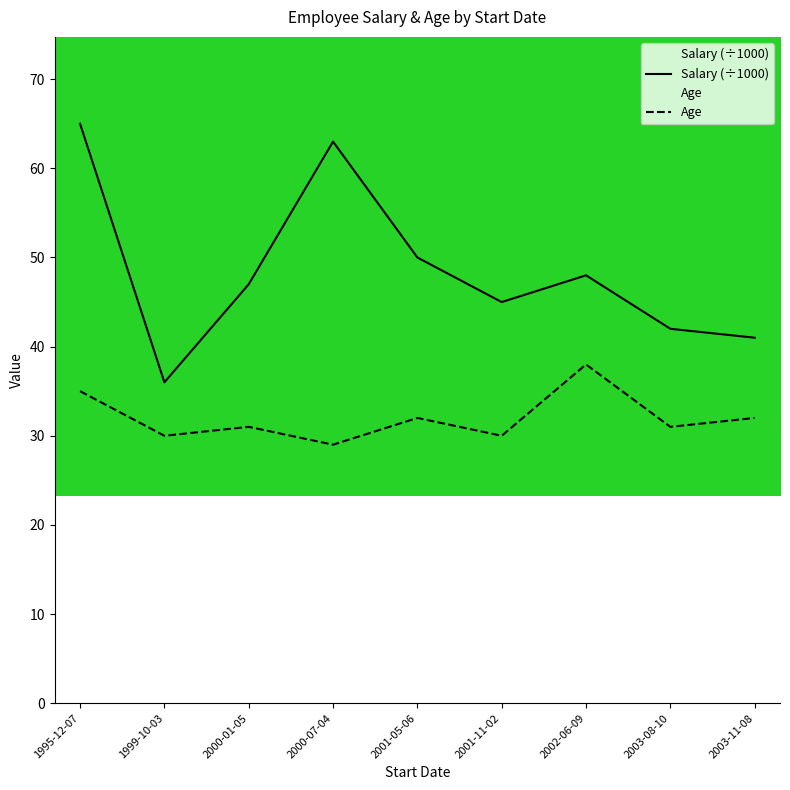

Reading right to left, what are all the values shown in this chart?

Salary (÷1000): 2003-11-08=41	2003-08-10=42	2002-06-09=48	2001-11-02=45	2001-05-06=50	2000-07-04=63	2000-01-05=47	1999-10-03=36	1995-12-07=65
Age: 2003-11-08=32	2003-08-10=31	2002-06-09=38	2001-11-02=30	2001-05-06=32	2000-07-04=29	2000-01-05=31	1999-10-03=30	1995-12-07=35